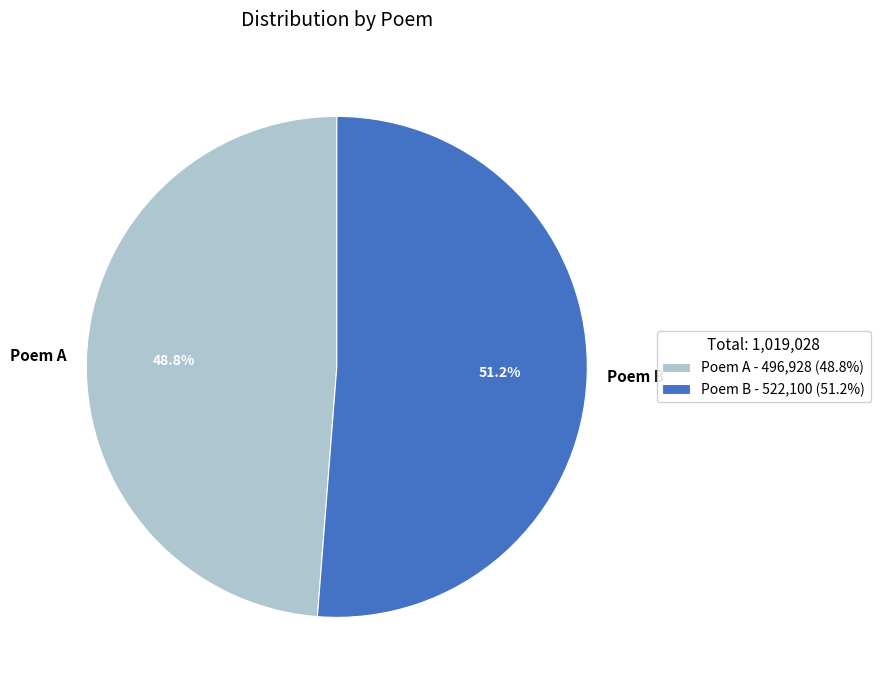

What is the ratio of the value at Poem A to the value at Poem B?

1.0